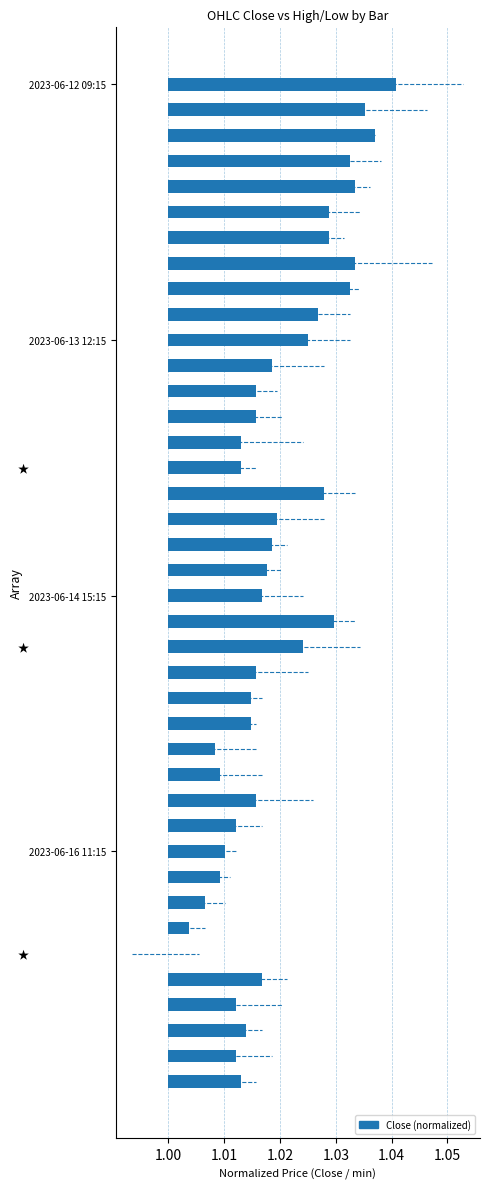

Is it true that the value at 2023-06-13 12:15 is 0.0?

False